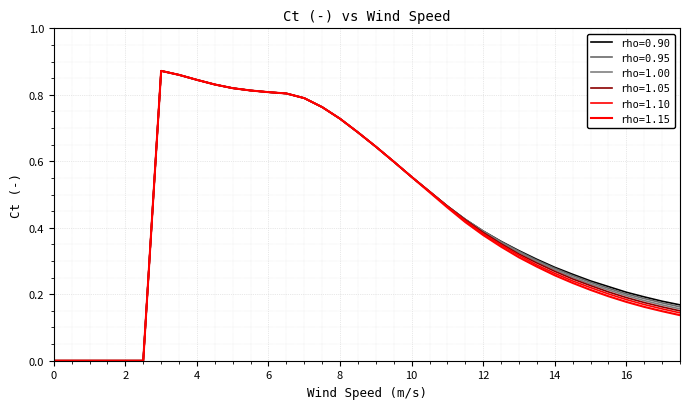

How many lines are shown in the chart?

6